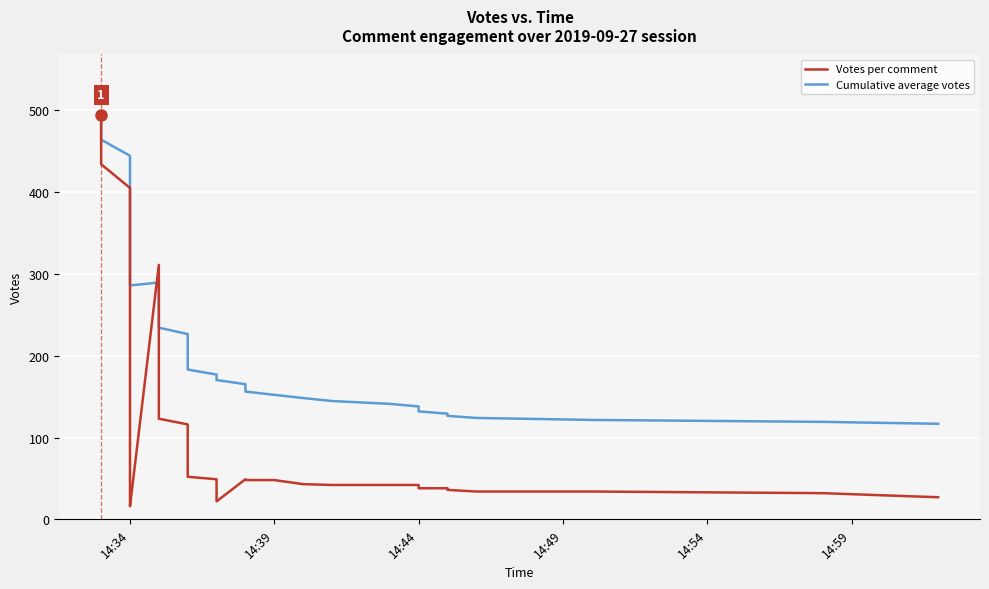

Is this an area chart (filled region under the line)?

No